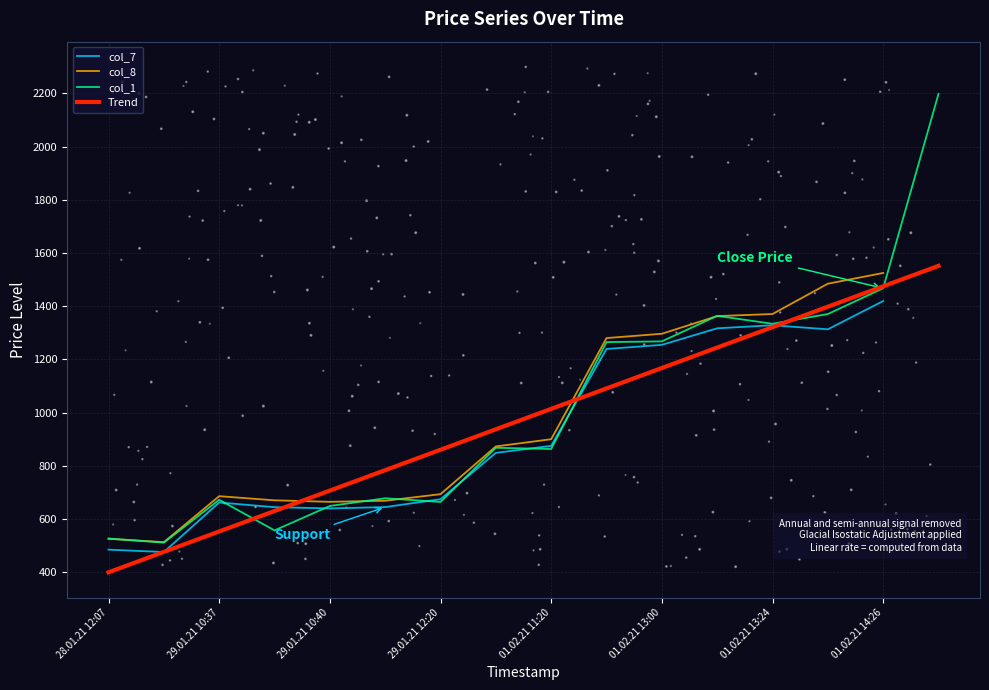

True or false: col_8 has a value of 1296.3 at 01.02.21 13:00.

True